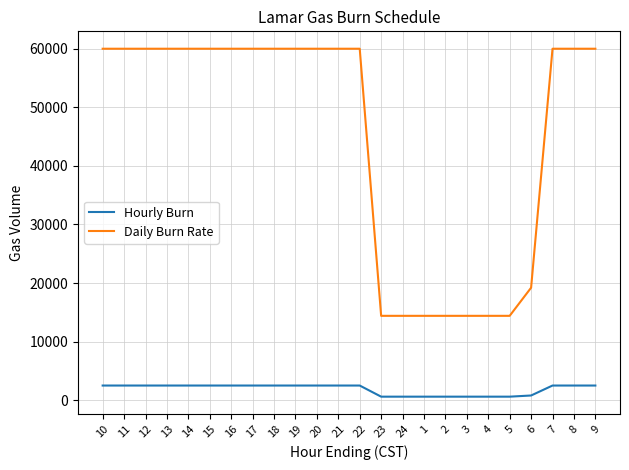

Count the number of data series in this chart.

2